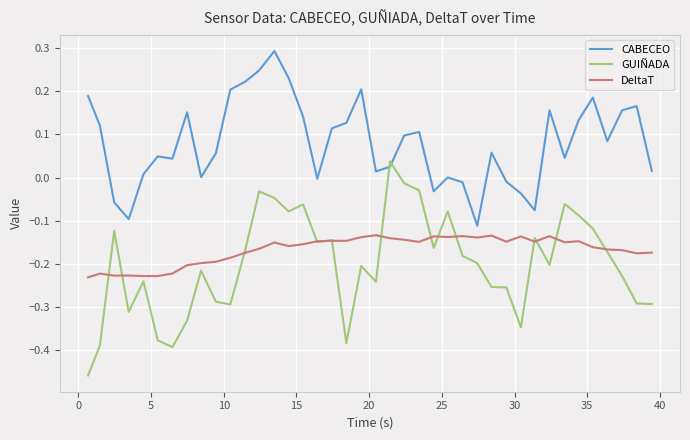

What is the greatest value displayed?

0.3